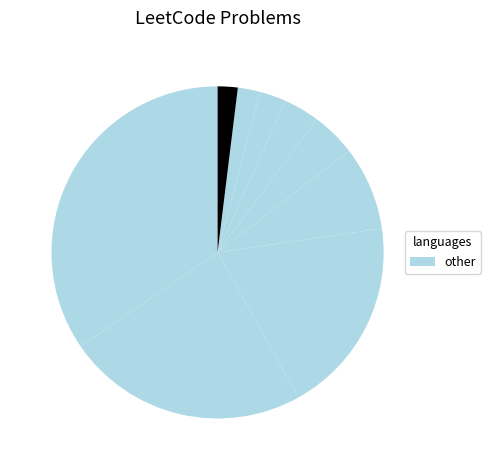

Count the number of slices in the pie.

9